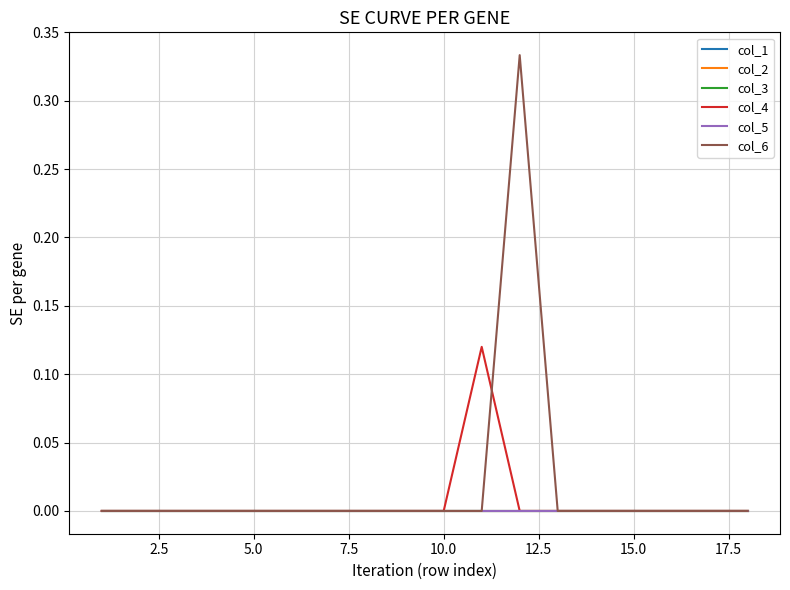

Does the chart display data point markers on the line(s)?

No